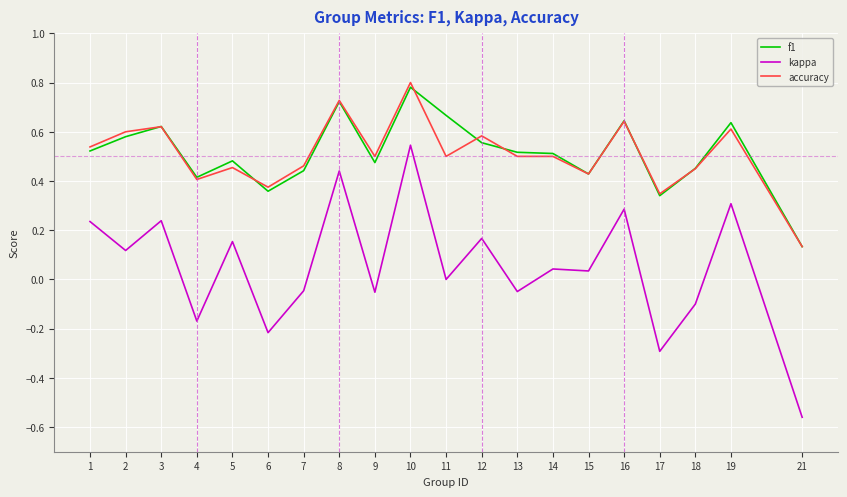

At which label does f1 reach its peak?

10